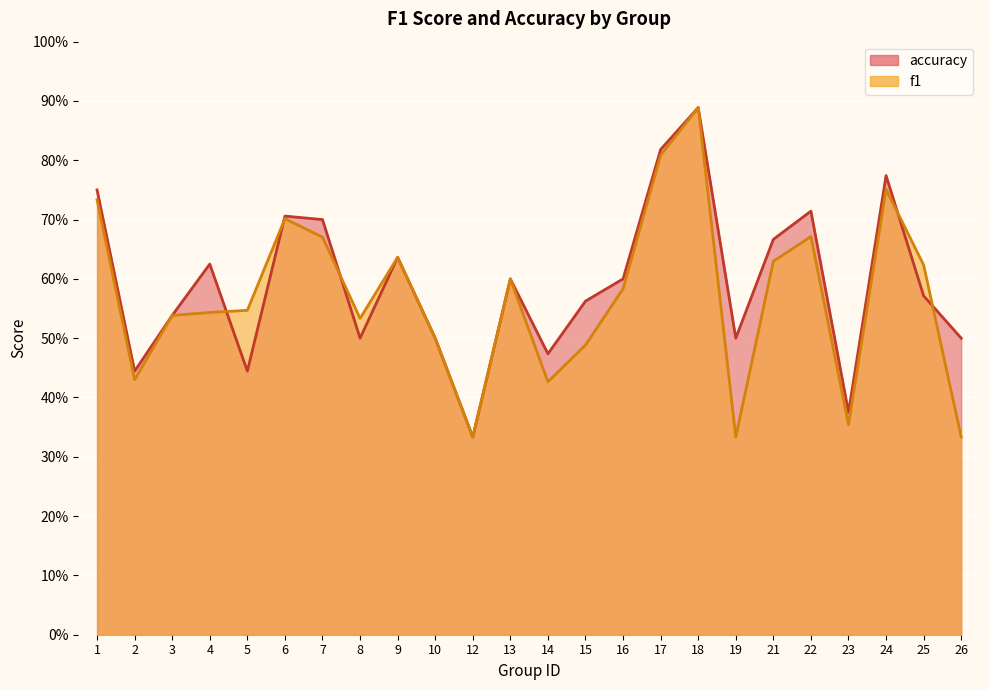

Count the number of categories in the chart.

24